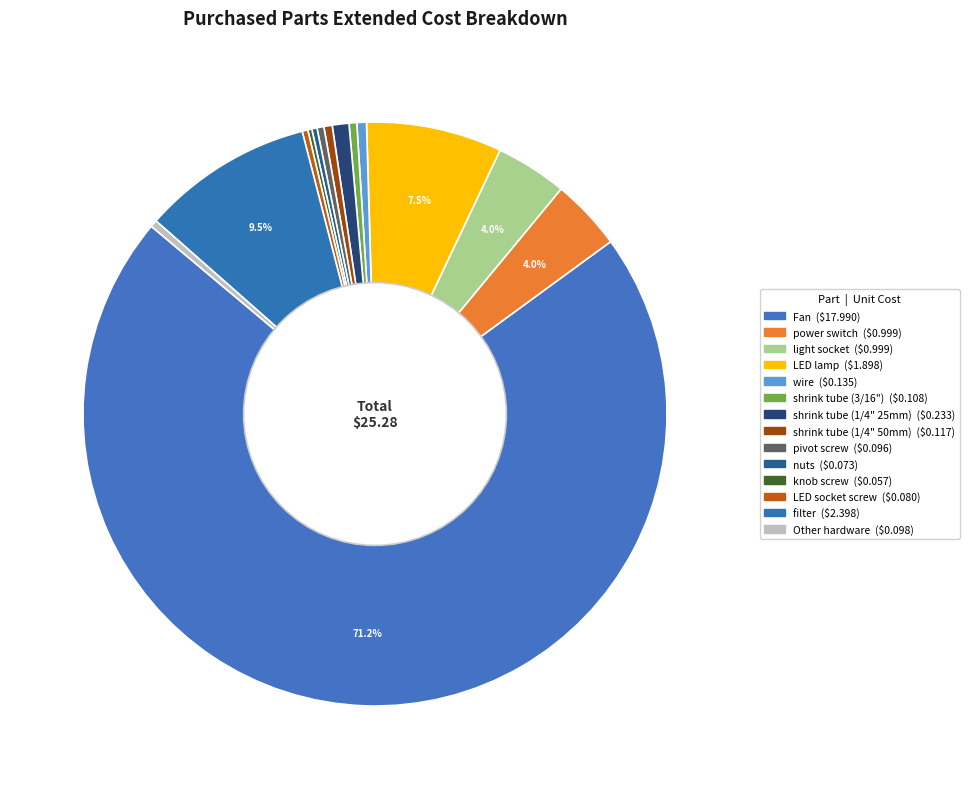

Which slice represents more than half of the pie?

Fan